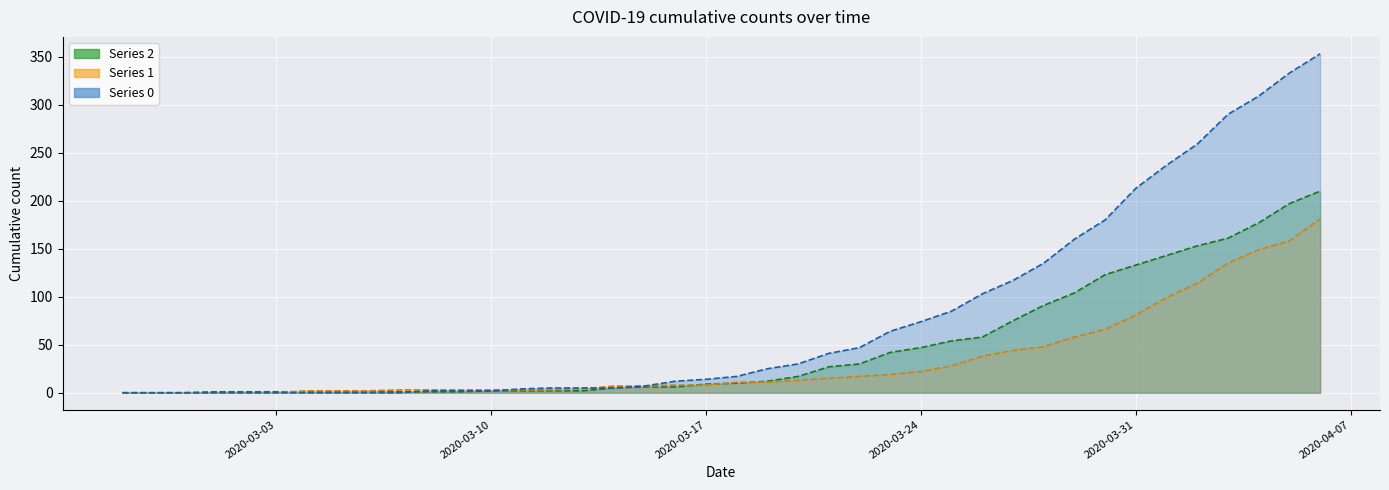

The 0 series shows 290 at 2020-04-03. True or false?

True